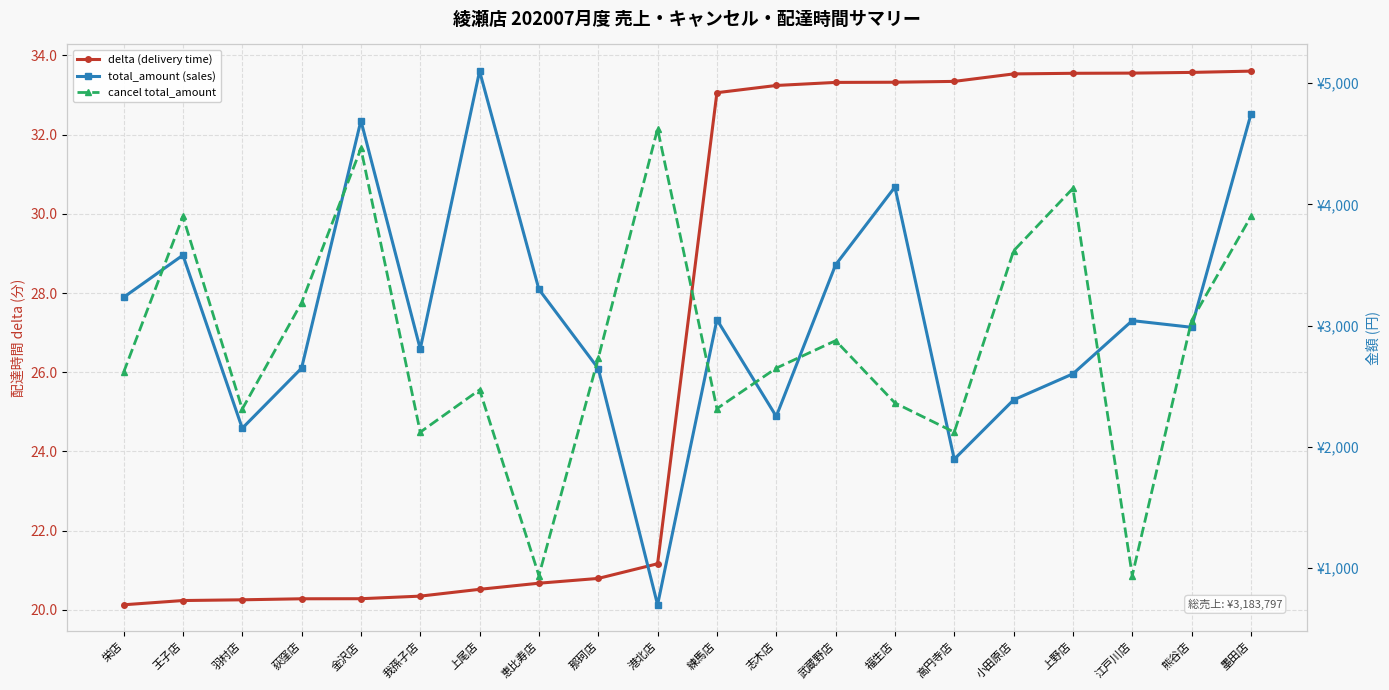

What is the smallest value displayed?

20.1